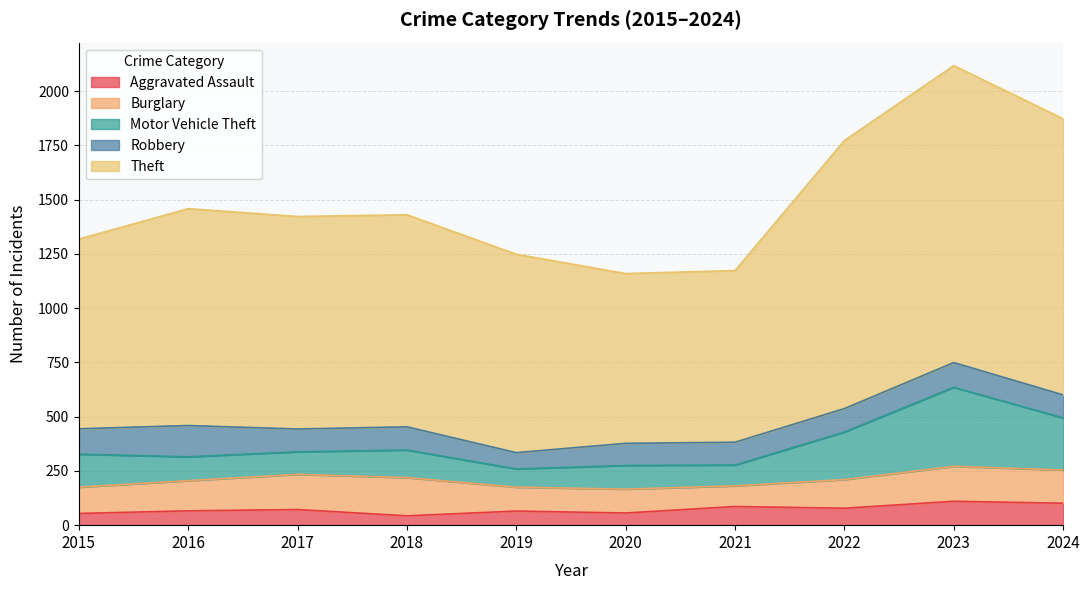

Which series has the largest total across all categories?

Theft